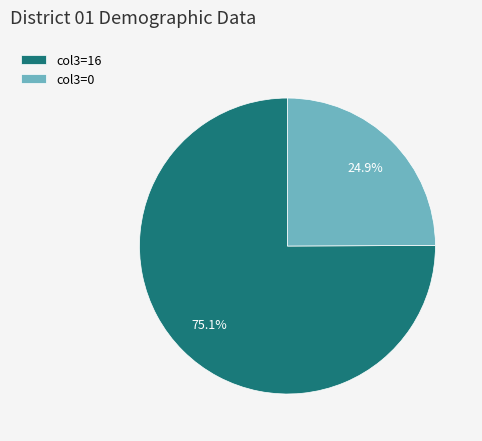

Is there any slice that represents more than half of the pie?

Yes